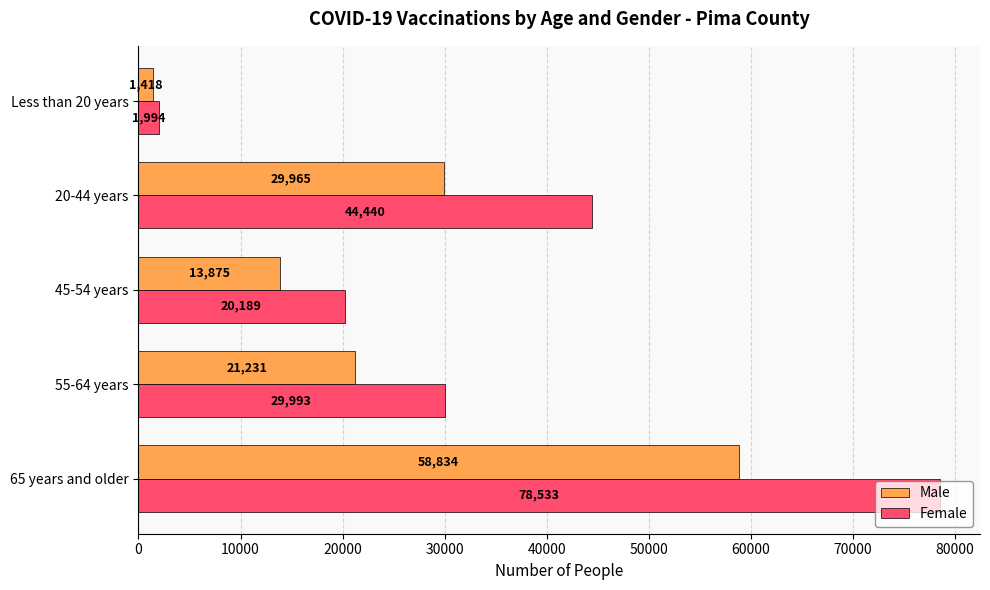

Which series changed the most between 45-54 years and Less than 20 years?

Female